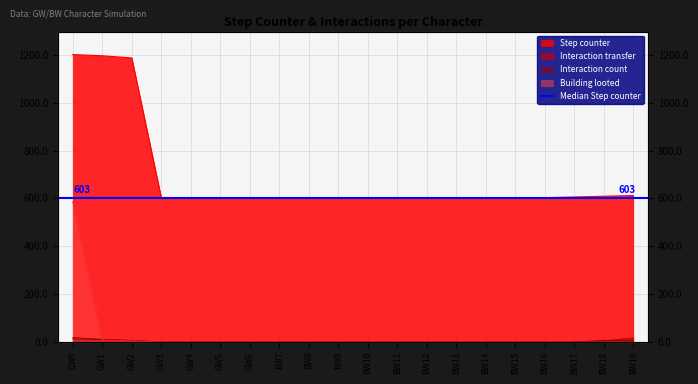

True or false: Interaction transfer and Step counter cross at least once.

False